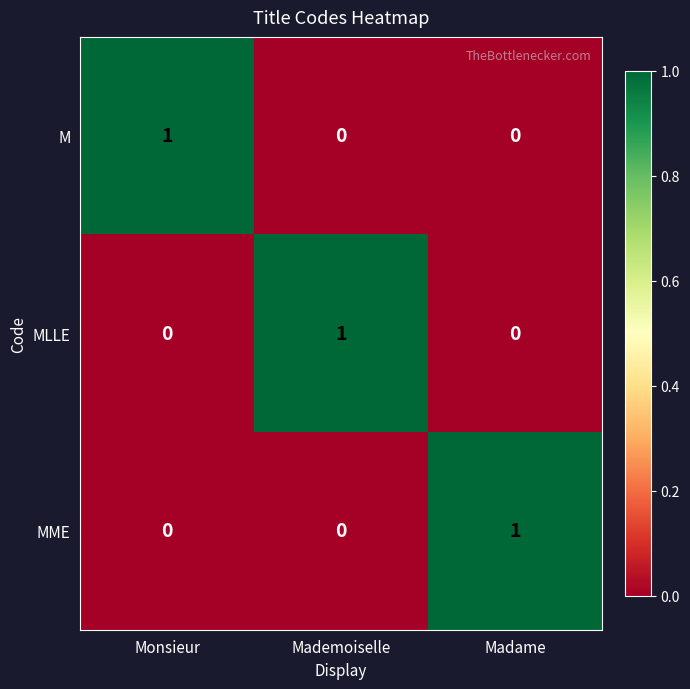

What is the difference between the highest and lowest values at Mademoiselle?

1